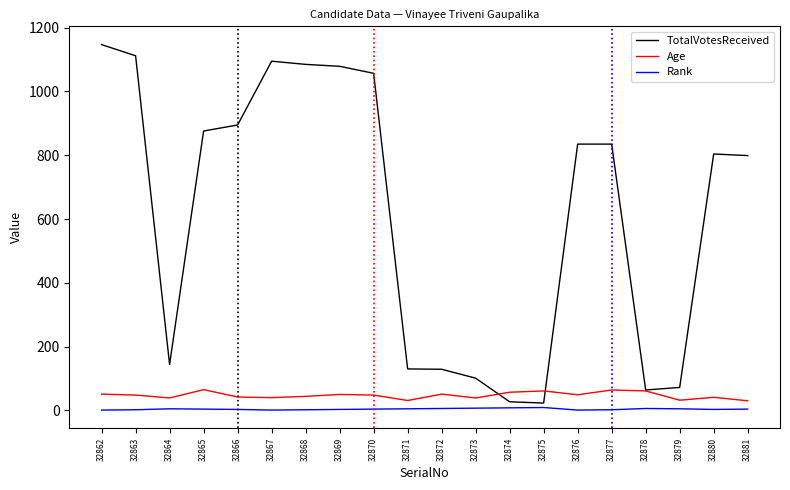

List the series in order of their peak value, highest first.

TotalVotesReceived, Age, Rank